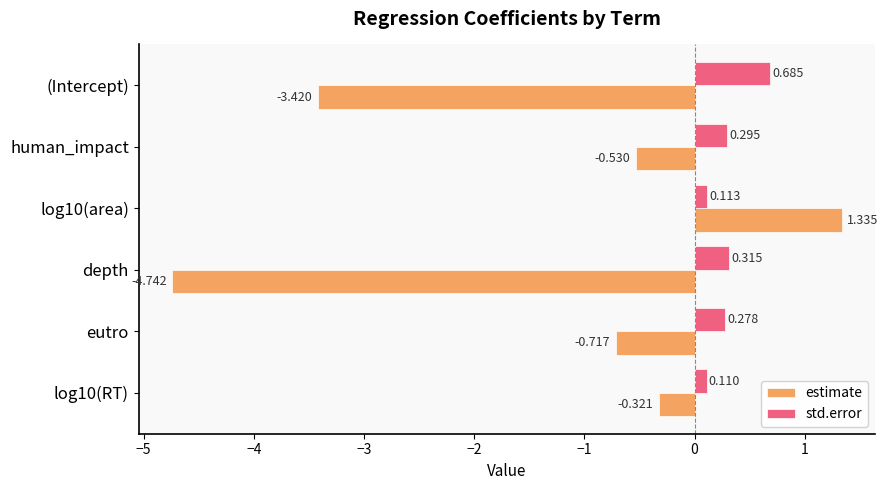

Rank the series by their maximum value, from lowest to highest.

std.error, estimate